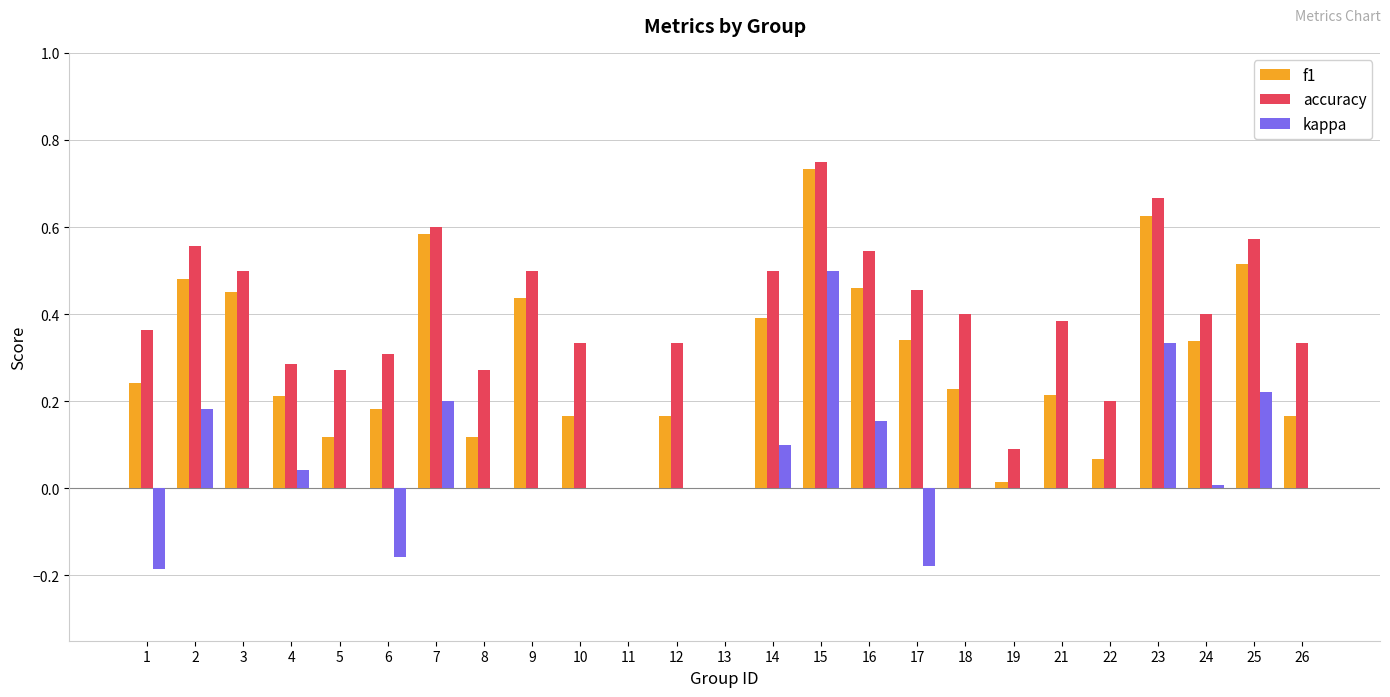

Is it true that f1 equals 0.5 at 25?

True